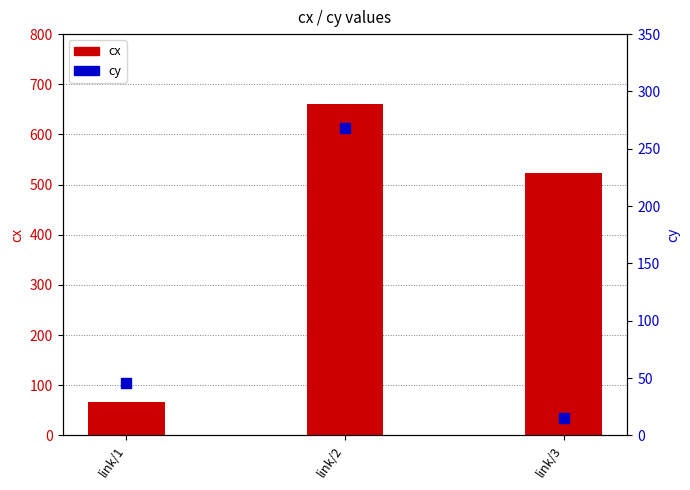

What are all the series names shown in the legend?

cx, cy